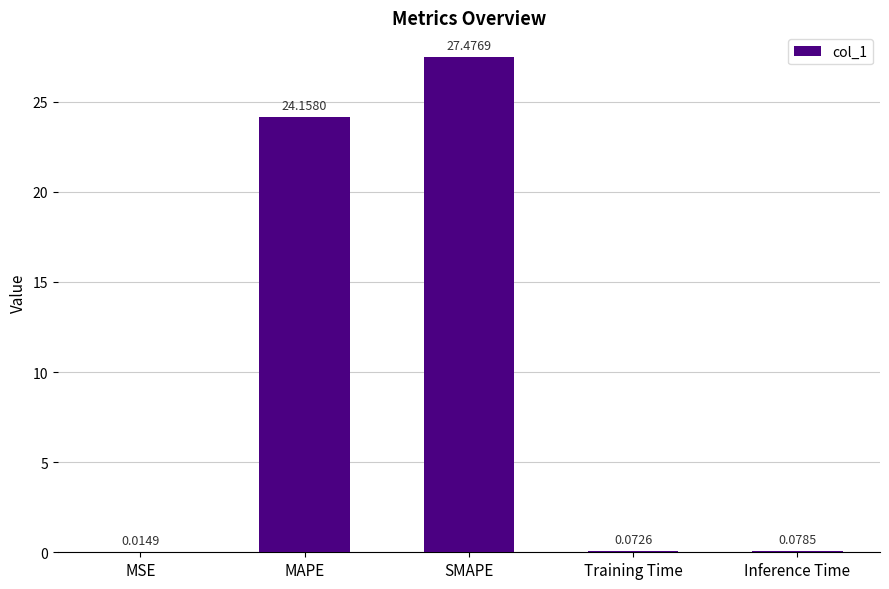

What is the change in value from MSE to MAPE?

+24.1